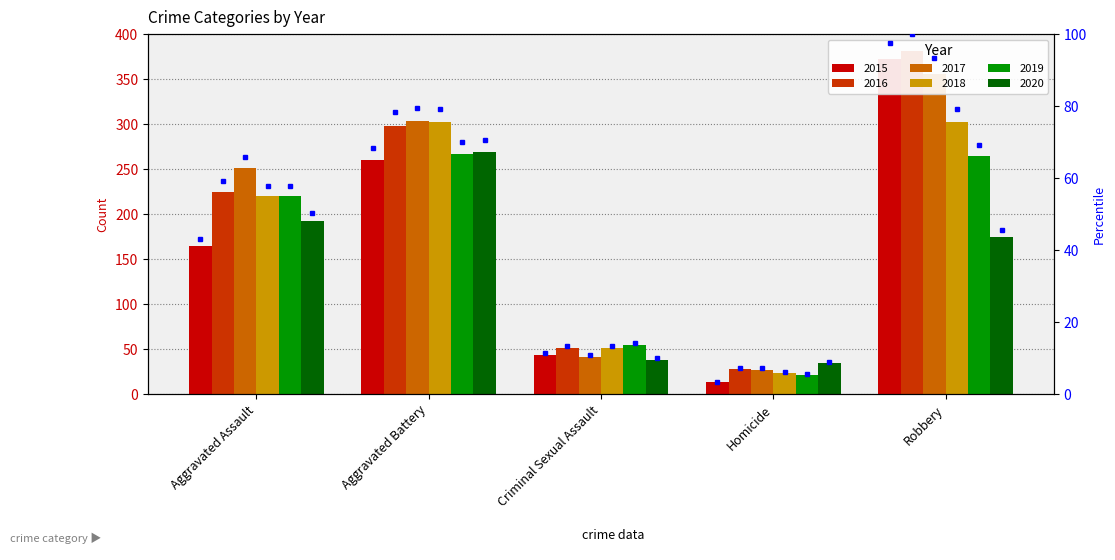

What is the difference between the second highest and minimum values in the 2015 series?

247